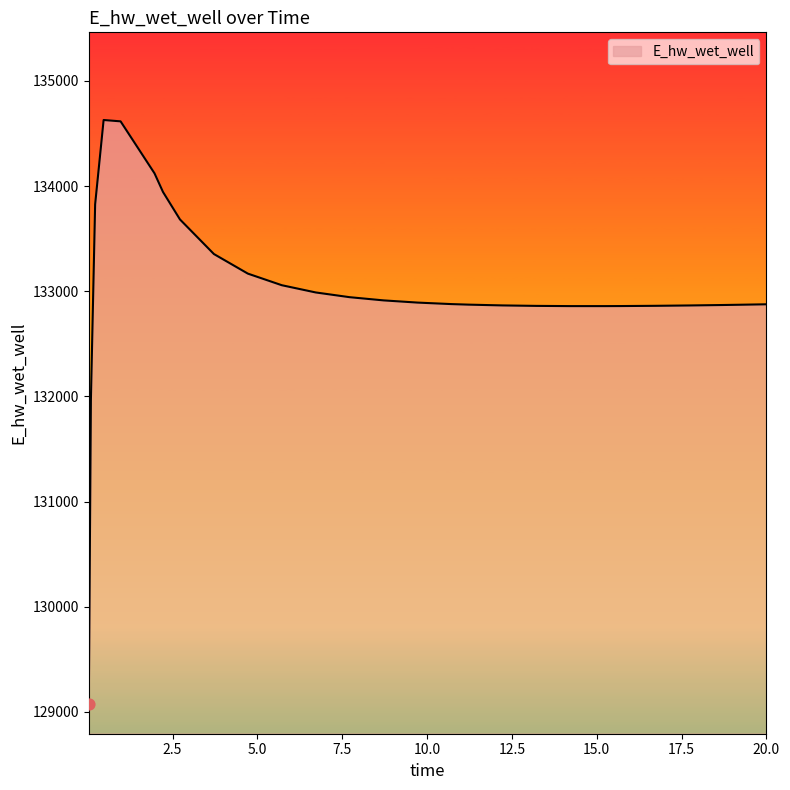

What is the smallest value displayed?

129070.3